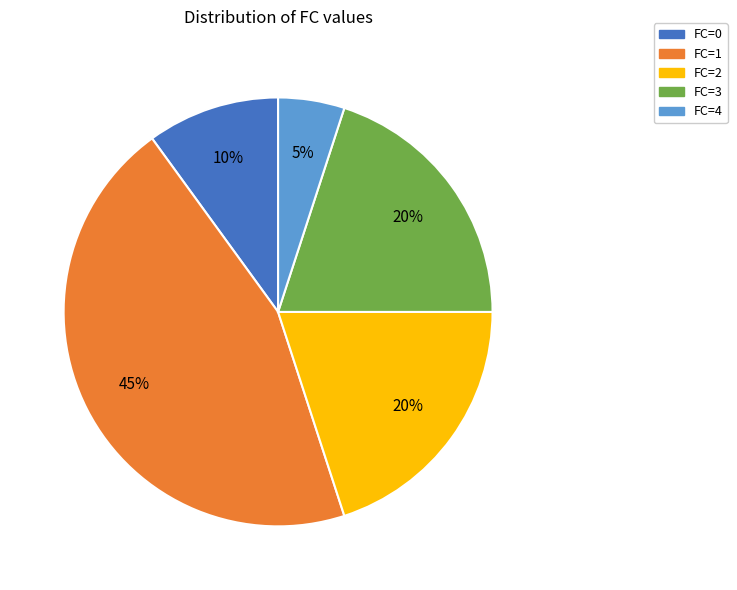

Is there a majority slice in this chart?

No